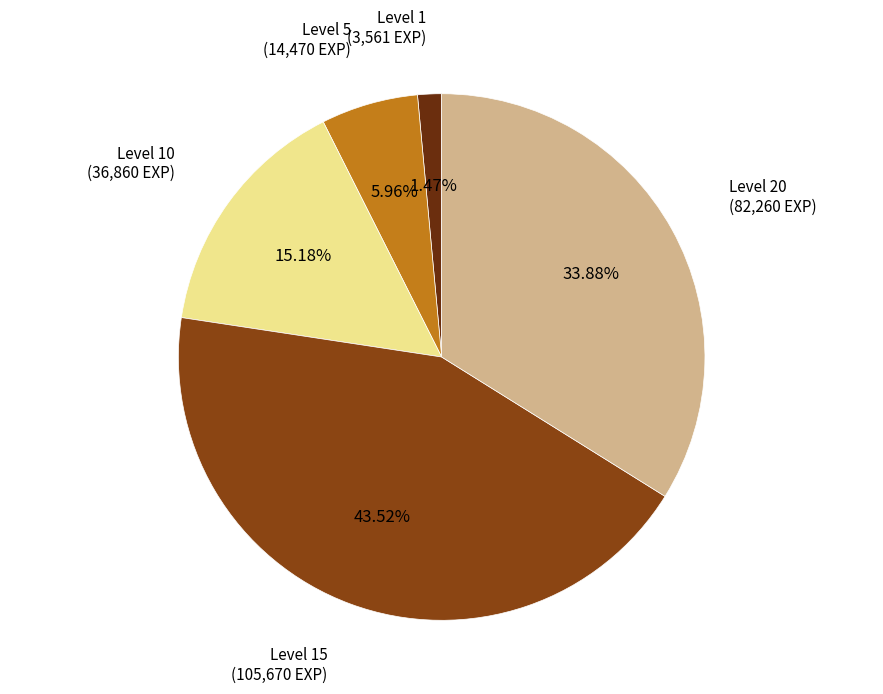

To the nearest percent, what is the average slice percentage?

20%